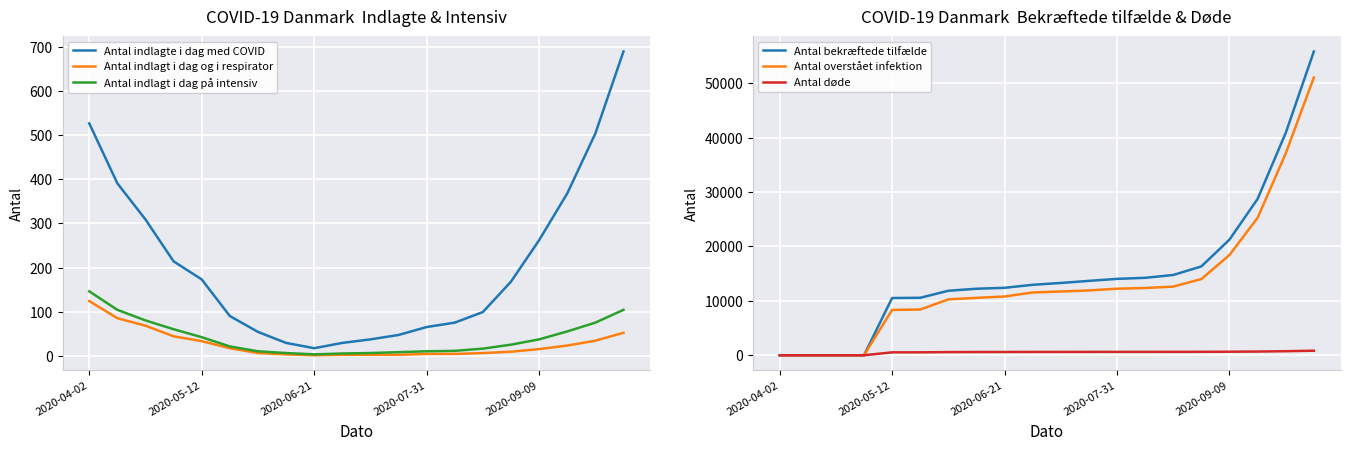

At which category is the sum across all series the highest?

19